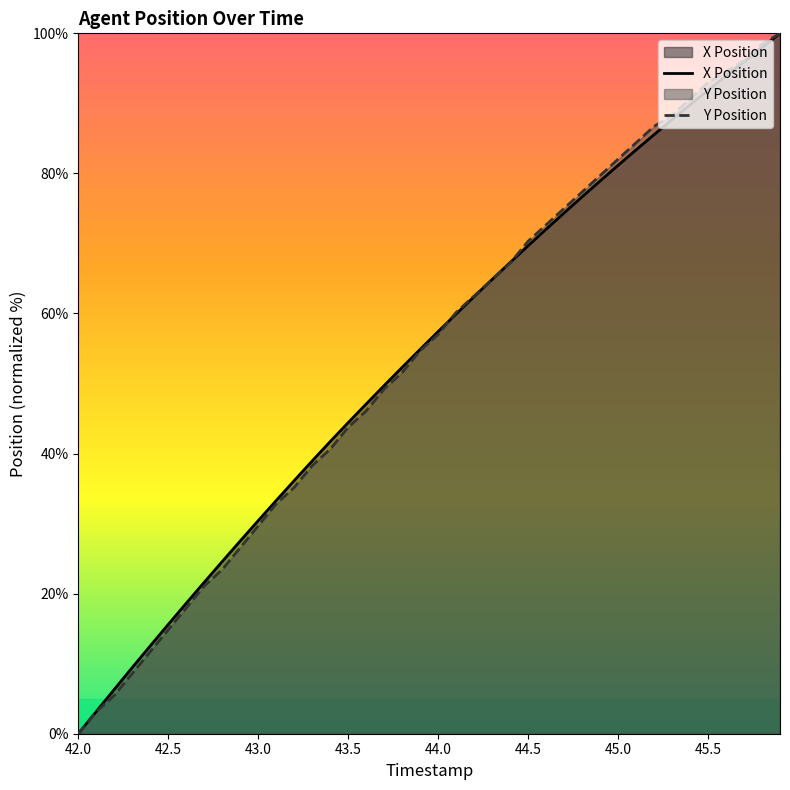

Read the X Position value at 42.8.

24.6